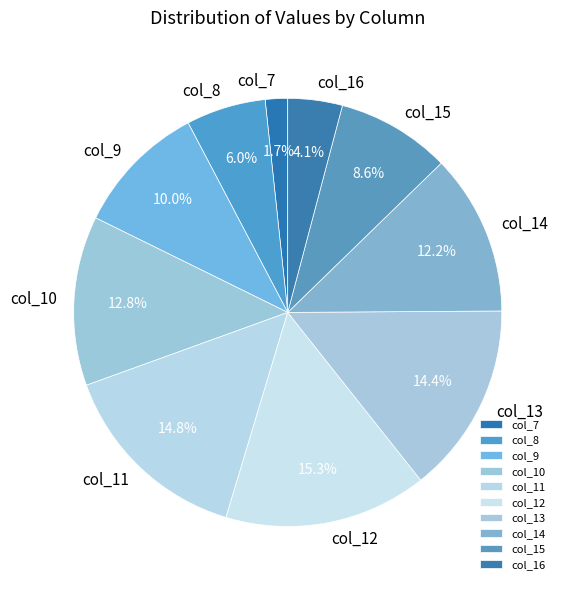

To the nearest percent, what percentage of the pie is col_9?

10%